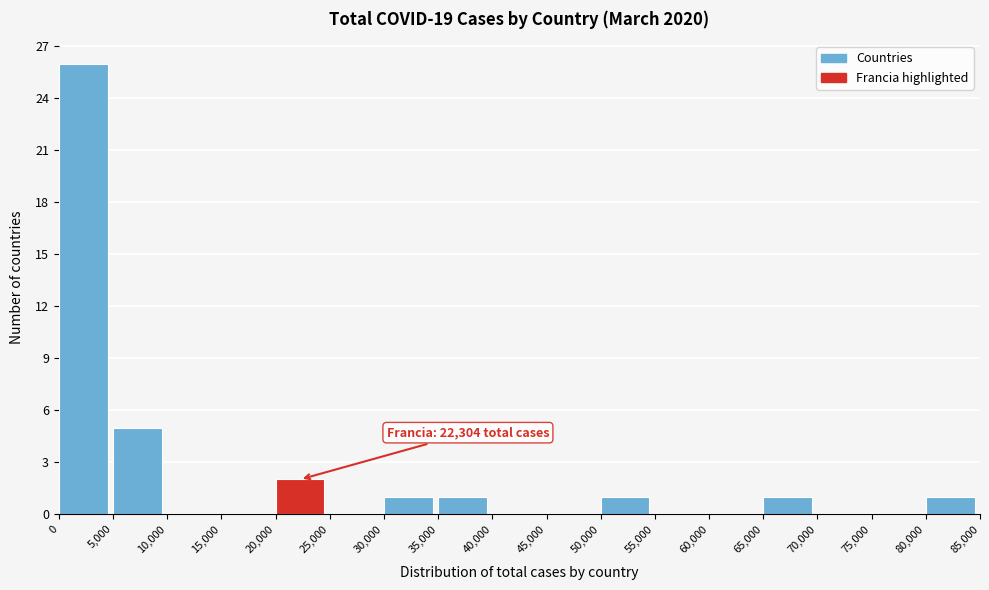

Which range on the x-axis has the tallest bar?

0 to 5,000